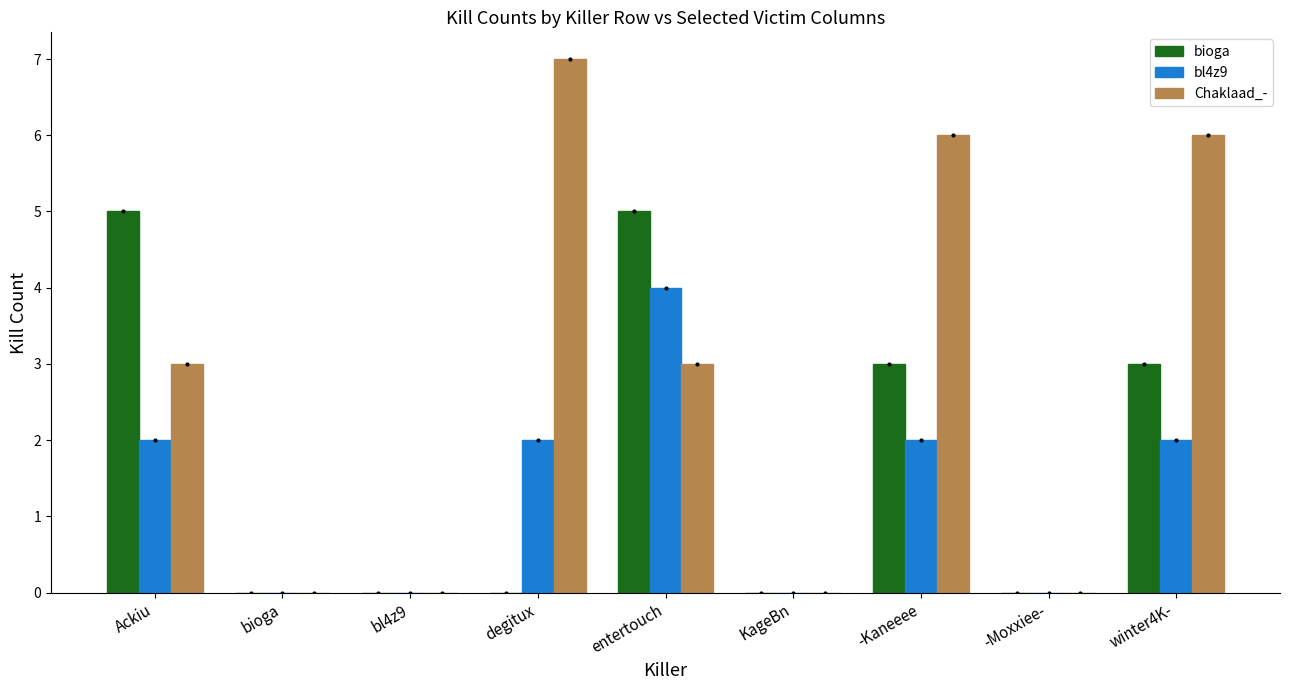

Which series changed the most between Ackiu and bl4z9?

bioga